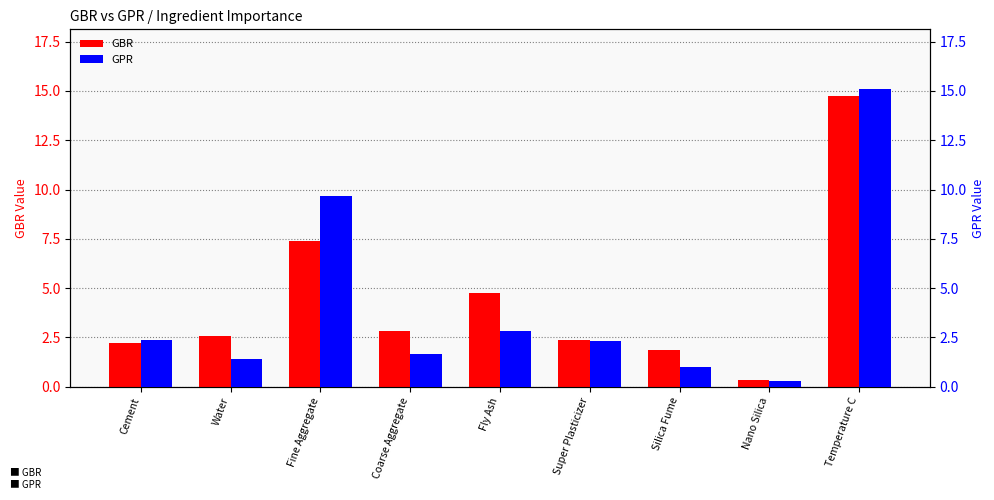

Reading left to right, list all the values displayed in this chart.

GBR: Cement=2.2	Water=2.6	Fine Aggregate=7.4	Coarse Aggregate=2.8	Fly Ash=4.7	Super Plasticizer=2.4	Silica Fume=1.9	Nano Silica=0.3	Temperature C=14.7
GPR: Cement=2.4	Water=1.4	Fine Aggregate=9.7	Coarse Aggregate=1.7	Fly Ash=2.8	Super Plasticizer=2.3	Silica Fume=1.0	Nano Silica=0.3	Temperature C=15.1